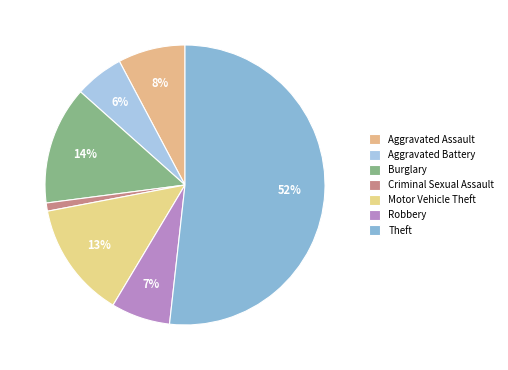

What is the smallest slice in the pie chart?

Criminal Sexual Assault